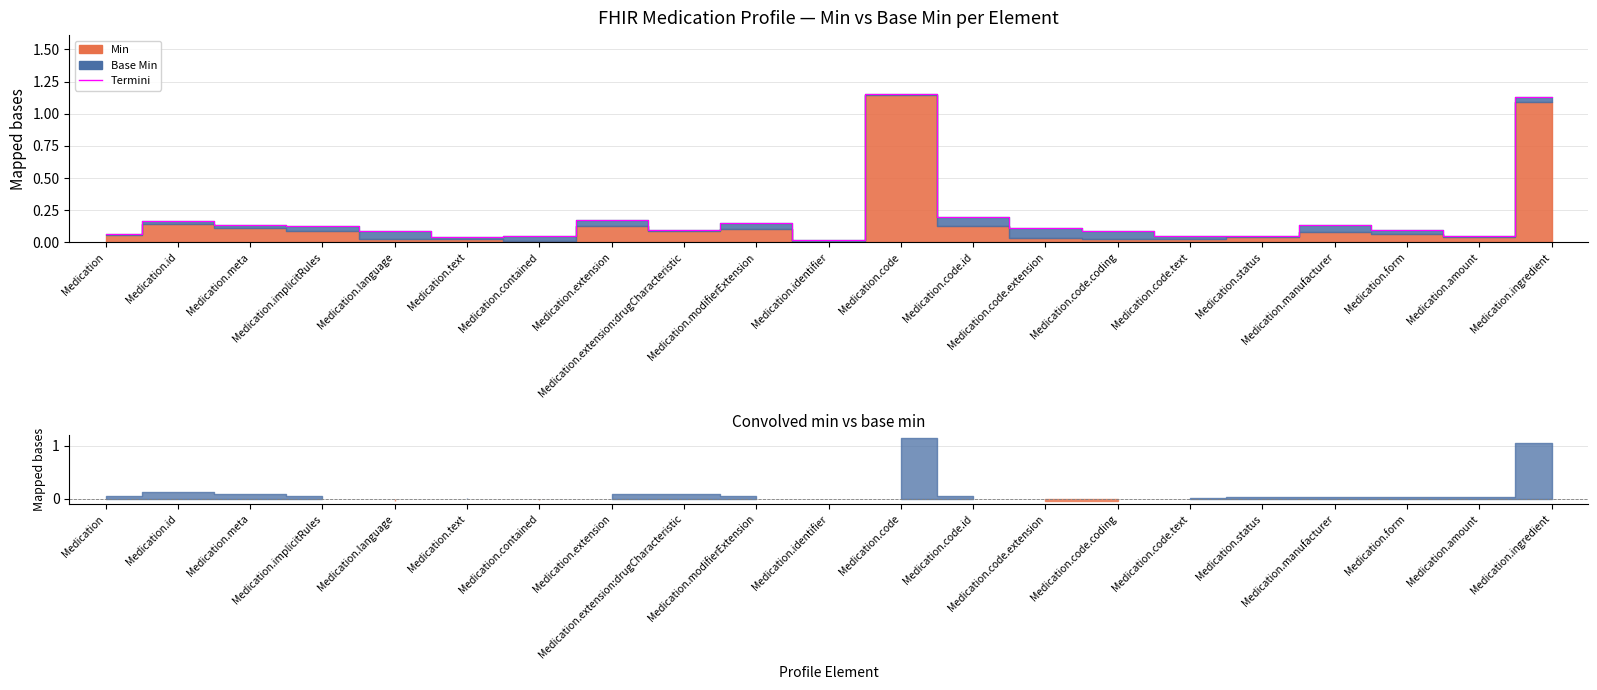

How many categories are shown in the chart?

21